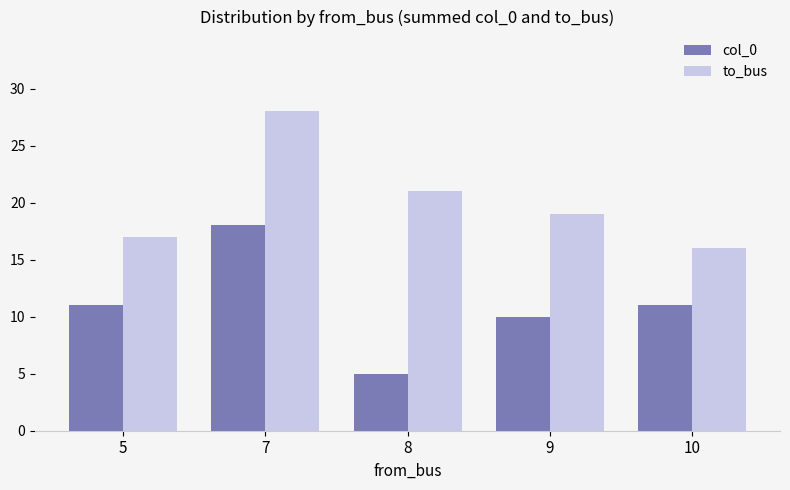

The value of to_bus at 5 is 7. True or false?

False